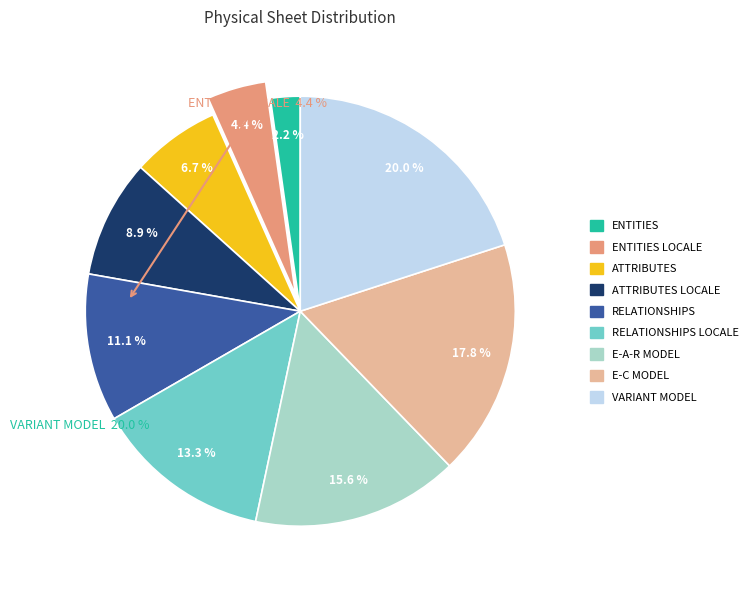

What percentage is the ATTRIBUTES LOCALE slice, to the nearest percent?

9%